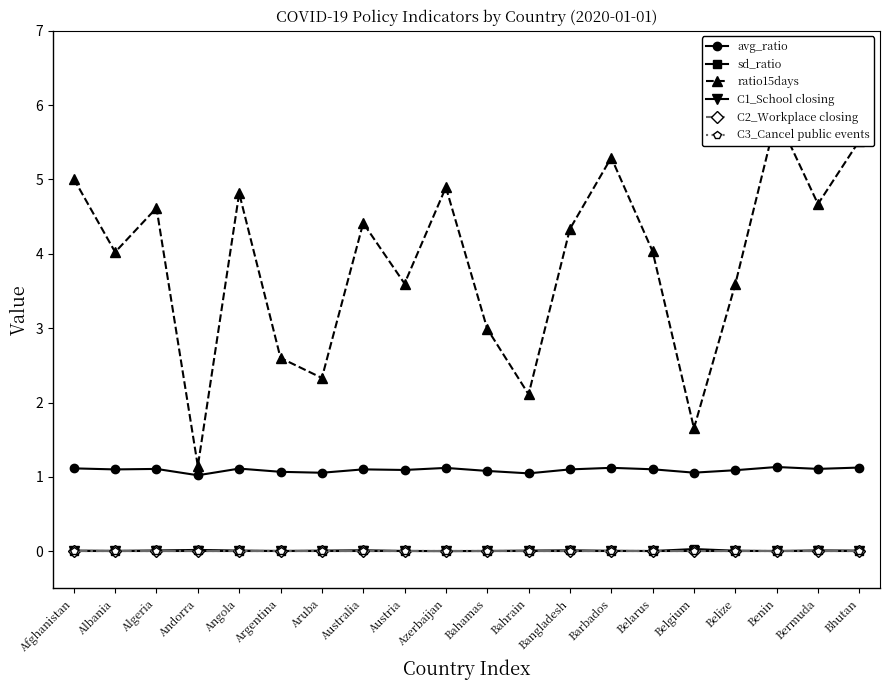

What is the total value across all series at Azerbaijan?

6.0